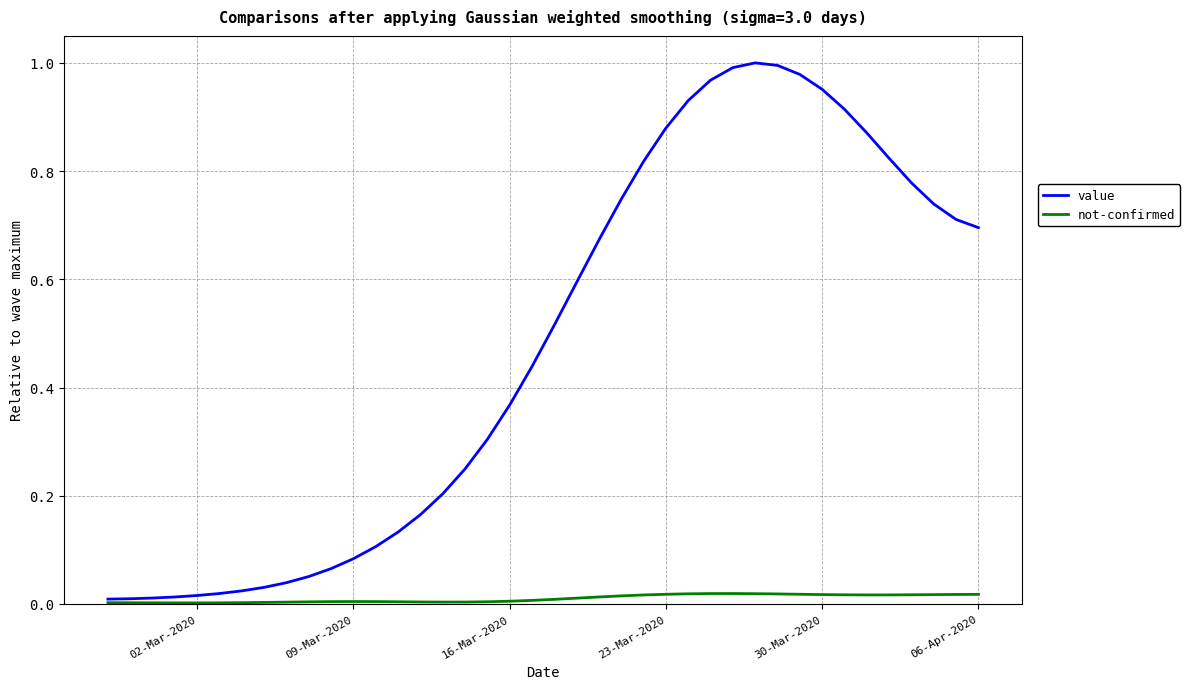

Which series has the largest total across all categories?

value